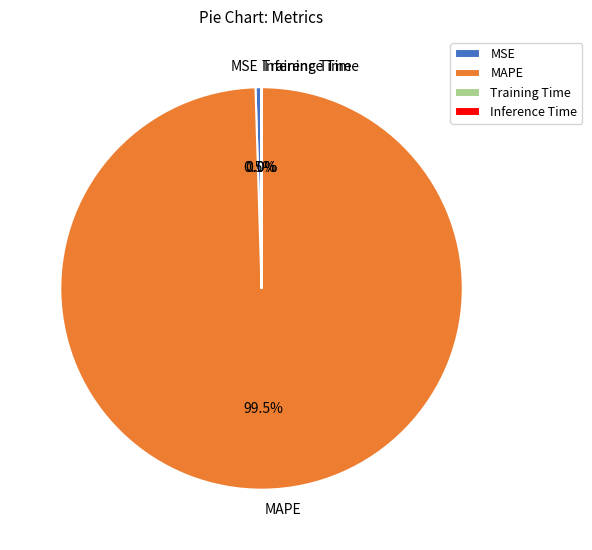

Is MSE the majority of the pie?

No